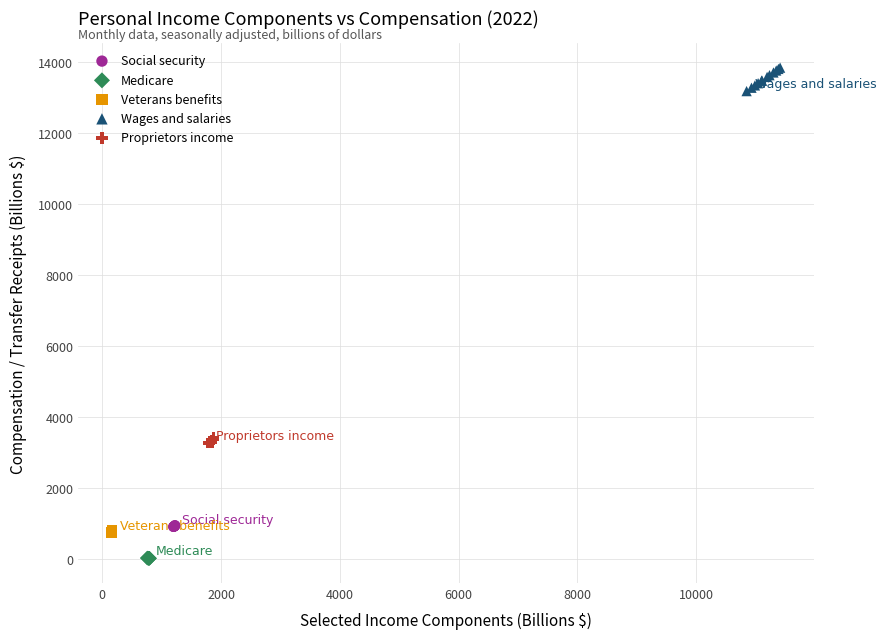

Which series contains the highest Y value?

Wages and salaries